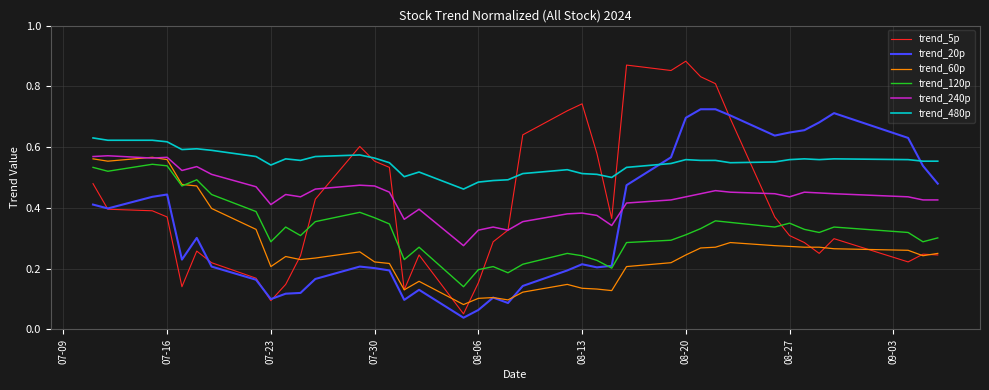

Which series ends up on top after the final intersection of trend_5p and trend_120p?

trend_120p